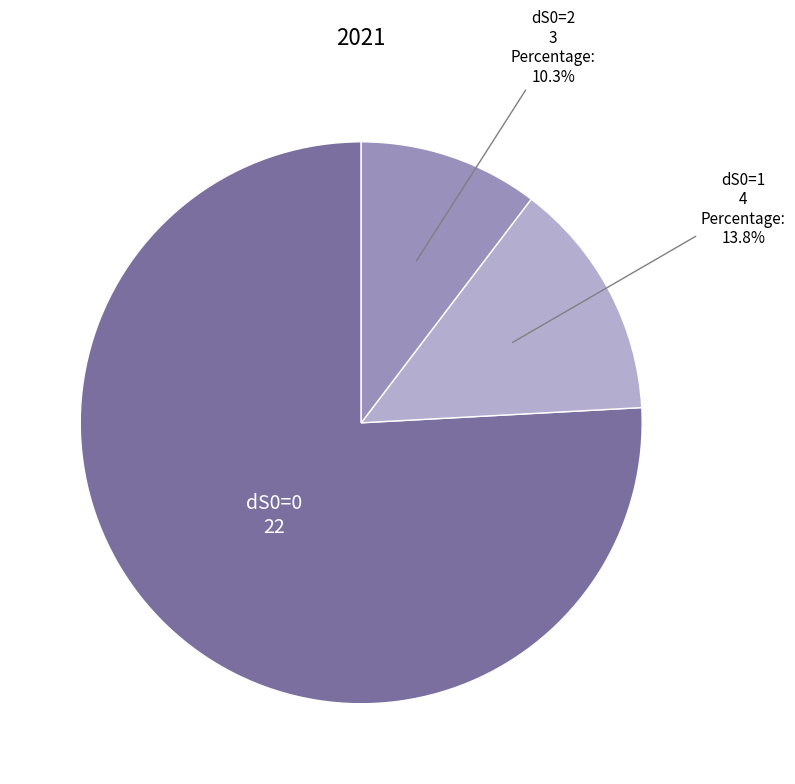

Does any single category account for the majority?

Yes